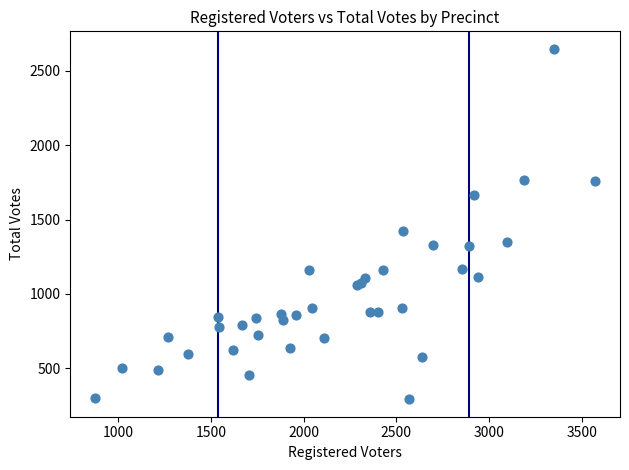

What Y value in the scatter plot is closest to 1470?

1424